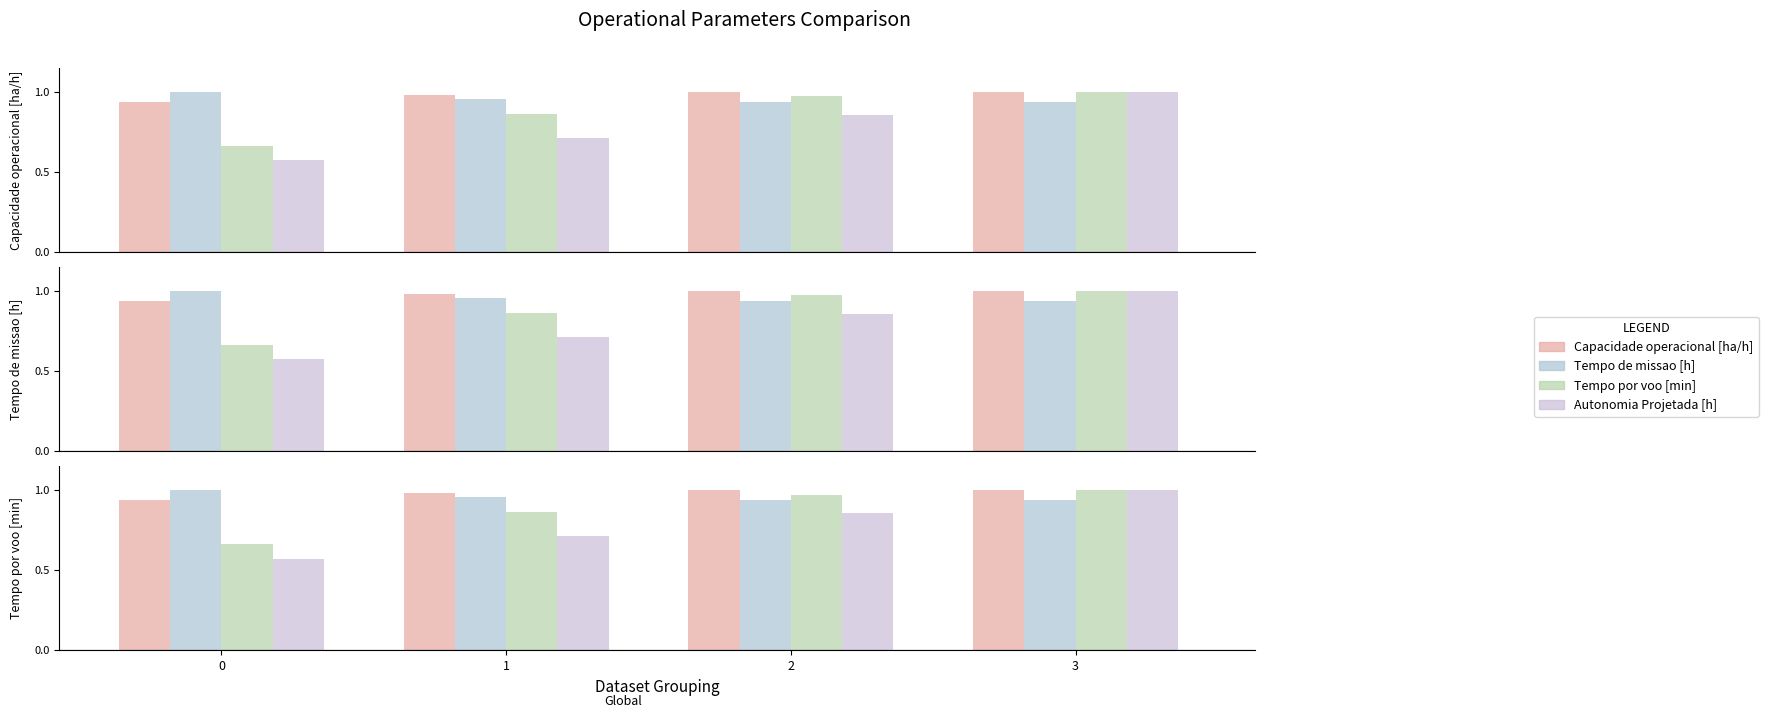

What is the value of the Capacidade operacional [ha/h] bar at the 1st from the left?

0.9